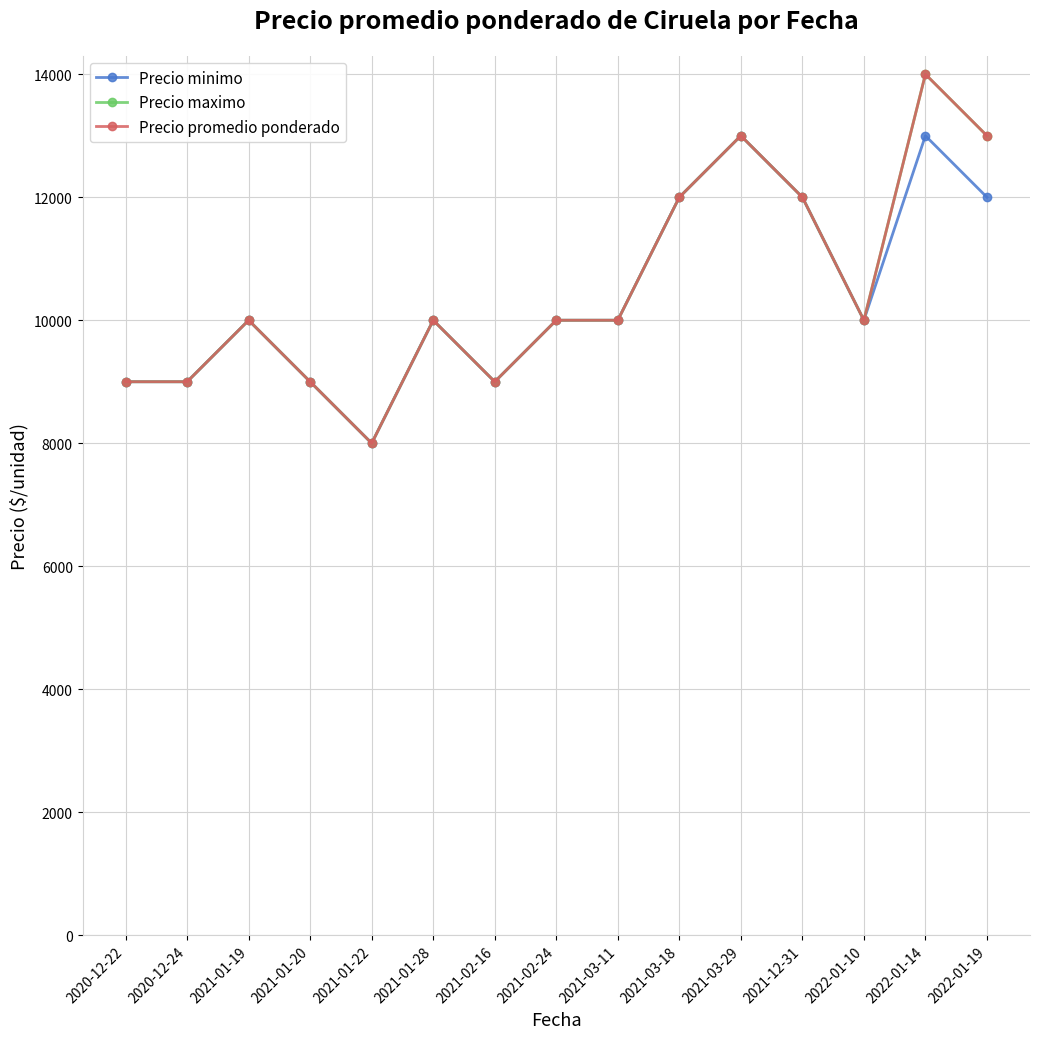

Reading left to right, what are all the values shown in this chart?

Precio minimo: 2020-12-22=9000	2020-12-24=9000	2021-01-19=10000	2021-01-20=9000	2021-01-22=8000	2021-01-28=10000	2021-02-16=9000	2021-02-24=10000	2021-03-11=10000	2021-03-18=12000	2021-03-29=13000	2021-12-31=12000	2022-01-10=10000	2022-01-14=13000	2022-01-19=12000
Precio maximo: 2020-12-22=9000	2020-12-24=9000	2021-01-19=10000	2021-01-20=9000	2021-01-22=8000	2021-01-28=10000	2021-02-16=9000	2021-02-24=10000	2021-03-11=10000	2021-03-18=12000	2021-03-29=13000	2021-12-31=12000	2022-01-10=10000	2022-01-14=14000	2022-01-19=13000
Precio promedio ponderado: 2020-12-22=9000	2020-12-24=9000	2021-01-19=10000	2021-01-20=9000	2021-01-22=8000	2021-01-28=10000	2021-02-16=9000	2021-02-24=10000	2021-03-11=10000	2021-03-18=12000	2021-03-29=13000	2021-12-31=12000	2022-01-10=10000	2022-01-14=14000	2022-01-19=13000